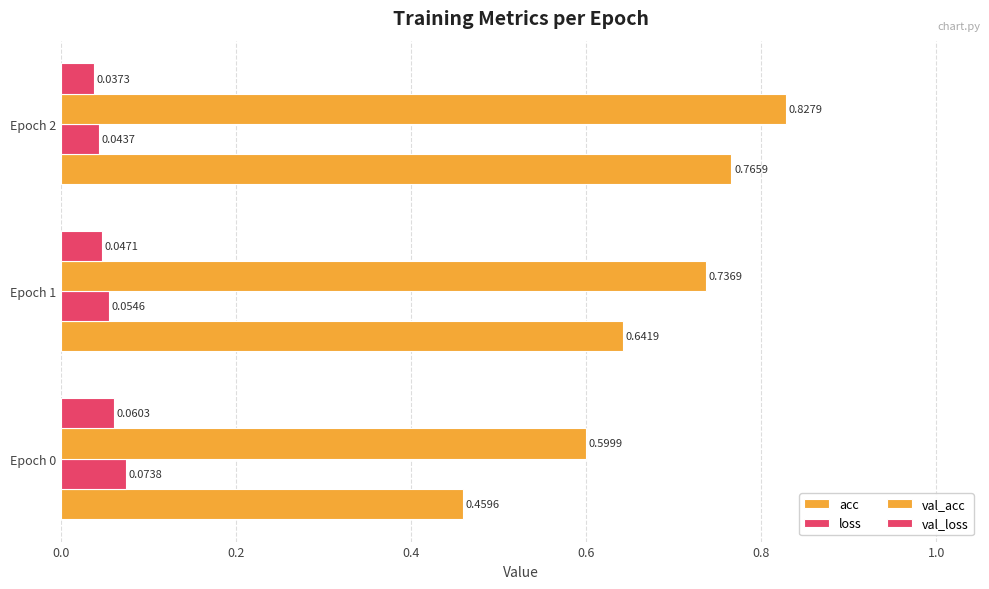

How many series are shown in this chart?

4